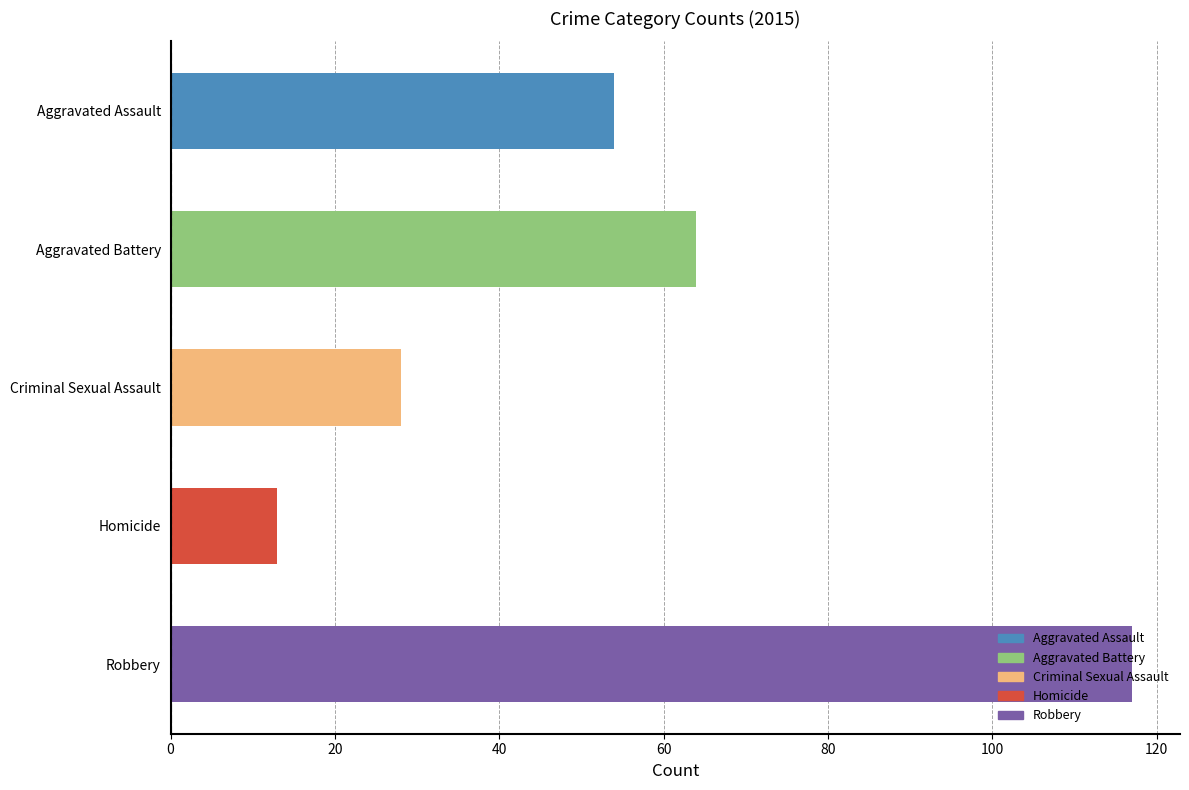

How many groups of bars are there?

5